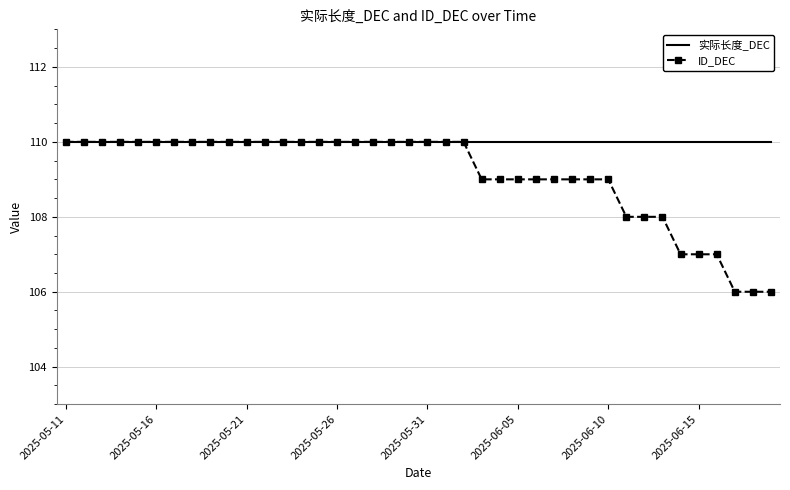

What is the greatest value displayed?

110